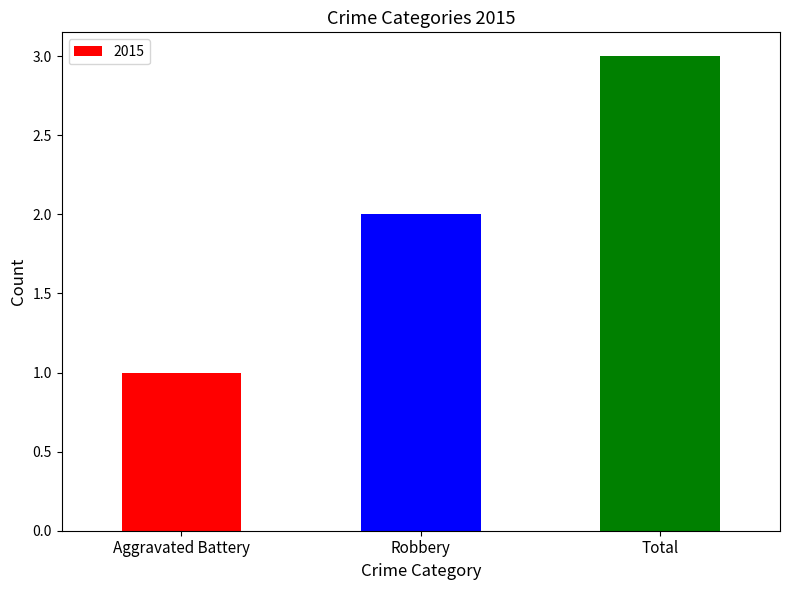

The chart shows a value of 3 at Total. True or false?

True